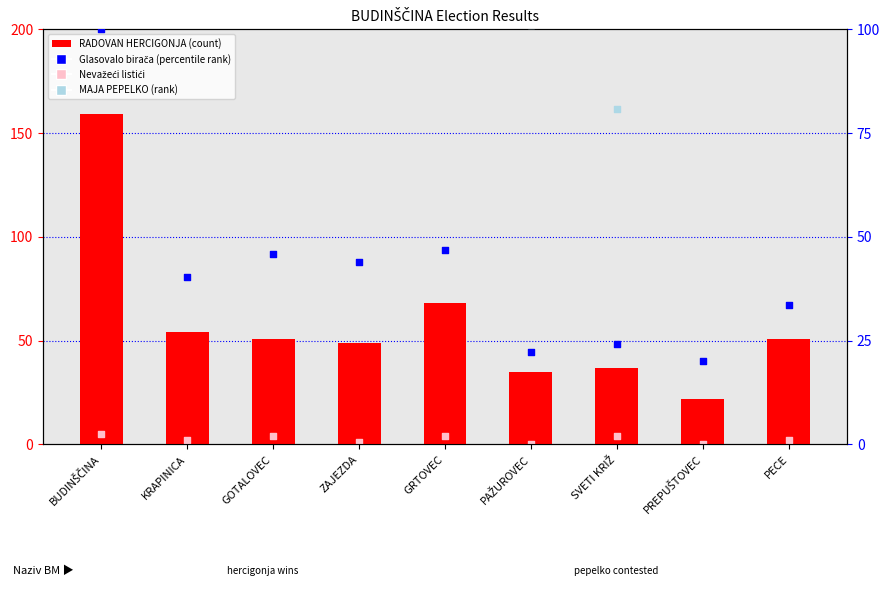

What is the total value across all series at PAŽUROVEC?

158.2